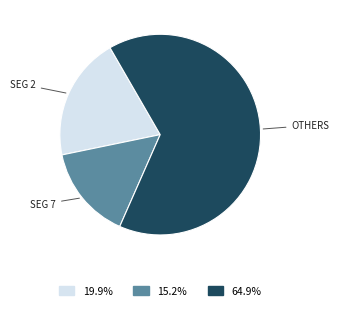

Is there any slice that represents more than half of the pie?

Yes